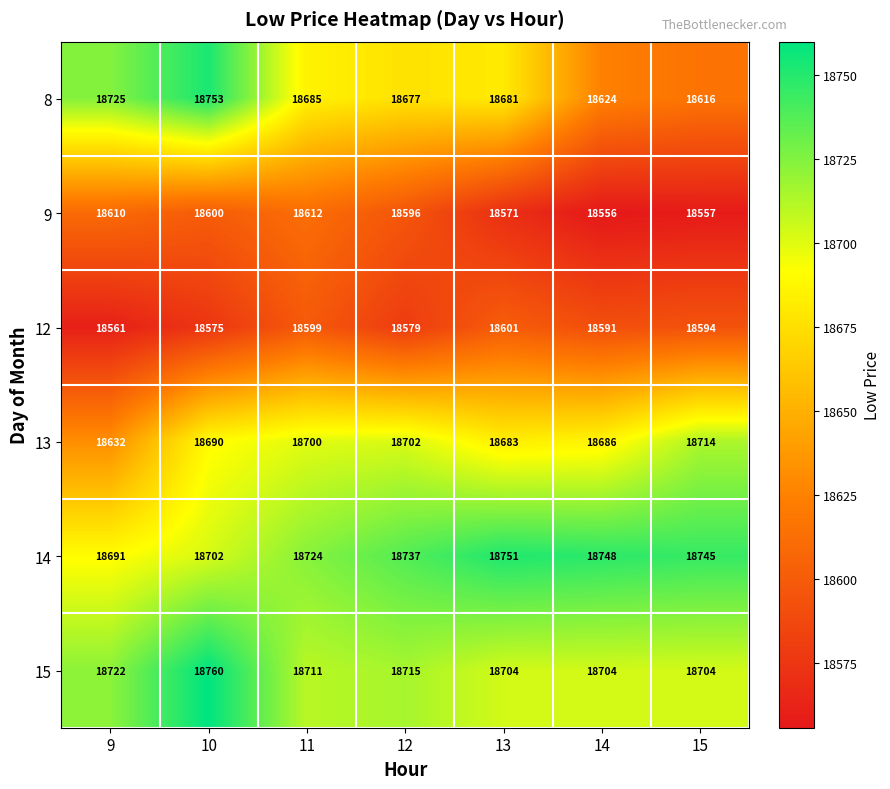

What is the average value of the 8 series?

18680